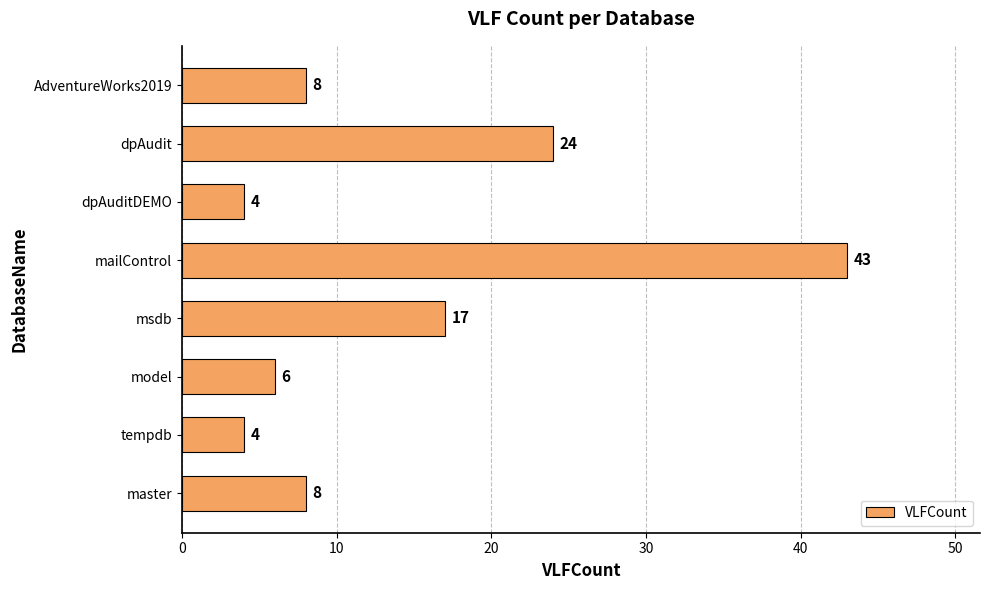

What is the greatest value displayed?

43